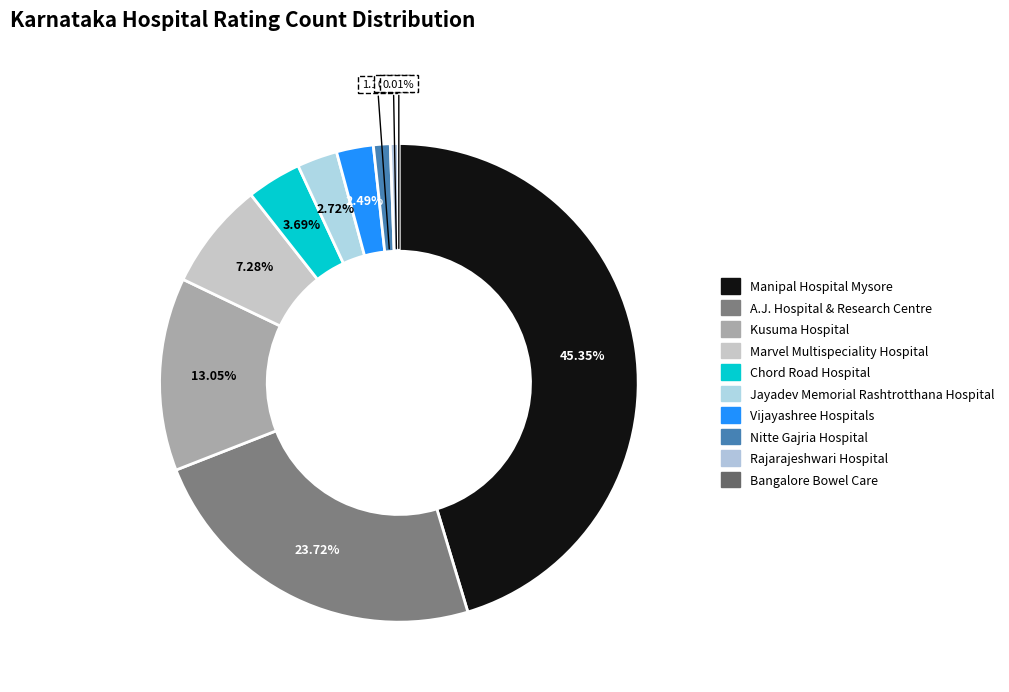

Combined, do Rajarajeshwari Hospital and Nitte Gajria Hospital account for over 50%?

No